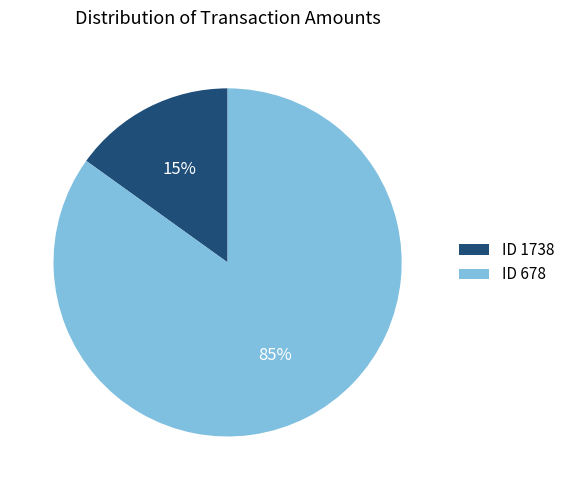

Combined, do ID 678 and ID 1738 account for over 50%?

Yes